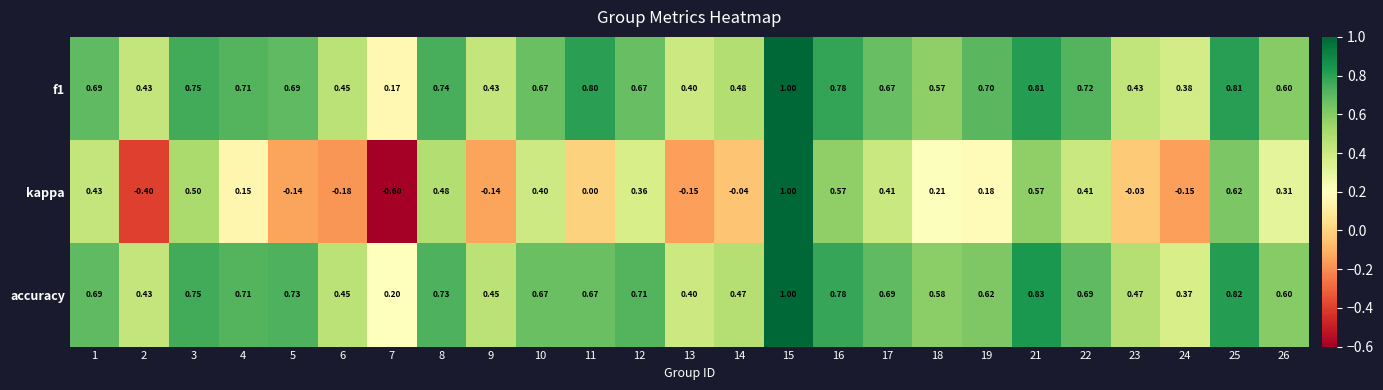

Which series has the largest total across all categories?

f1